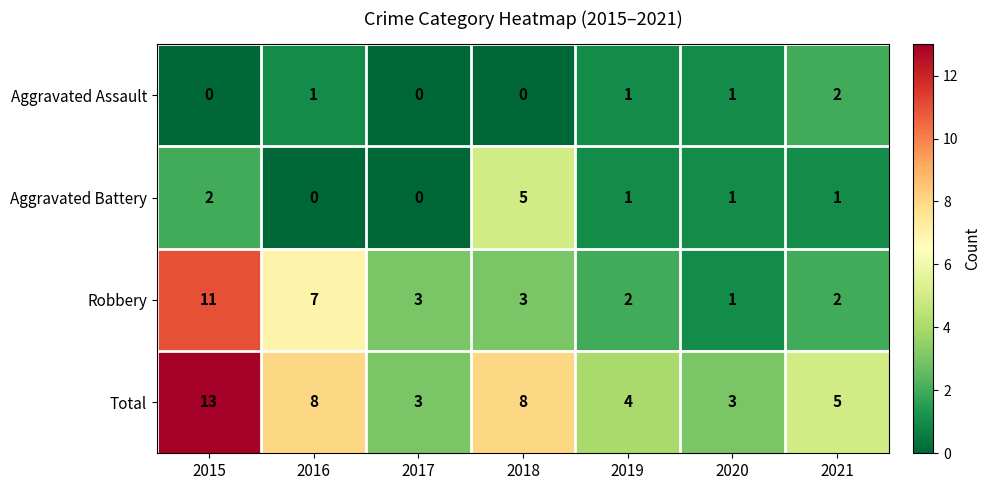

What is the difference between the Total values at 2018 and 2020?

5